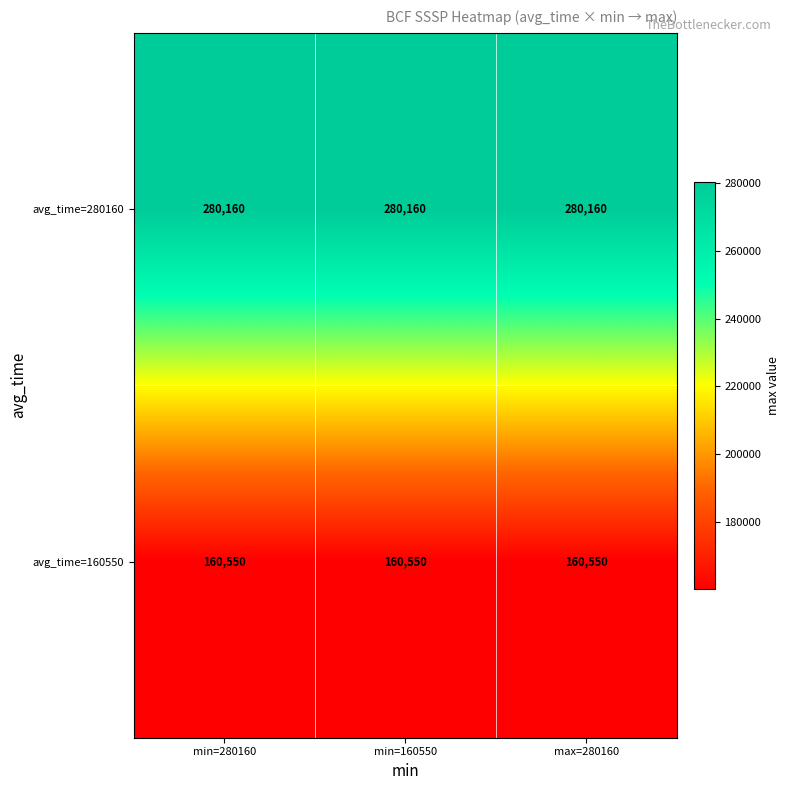

The value of avg_time=280160 at min=160550 is 280160. True or false?

True